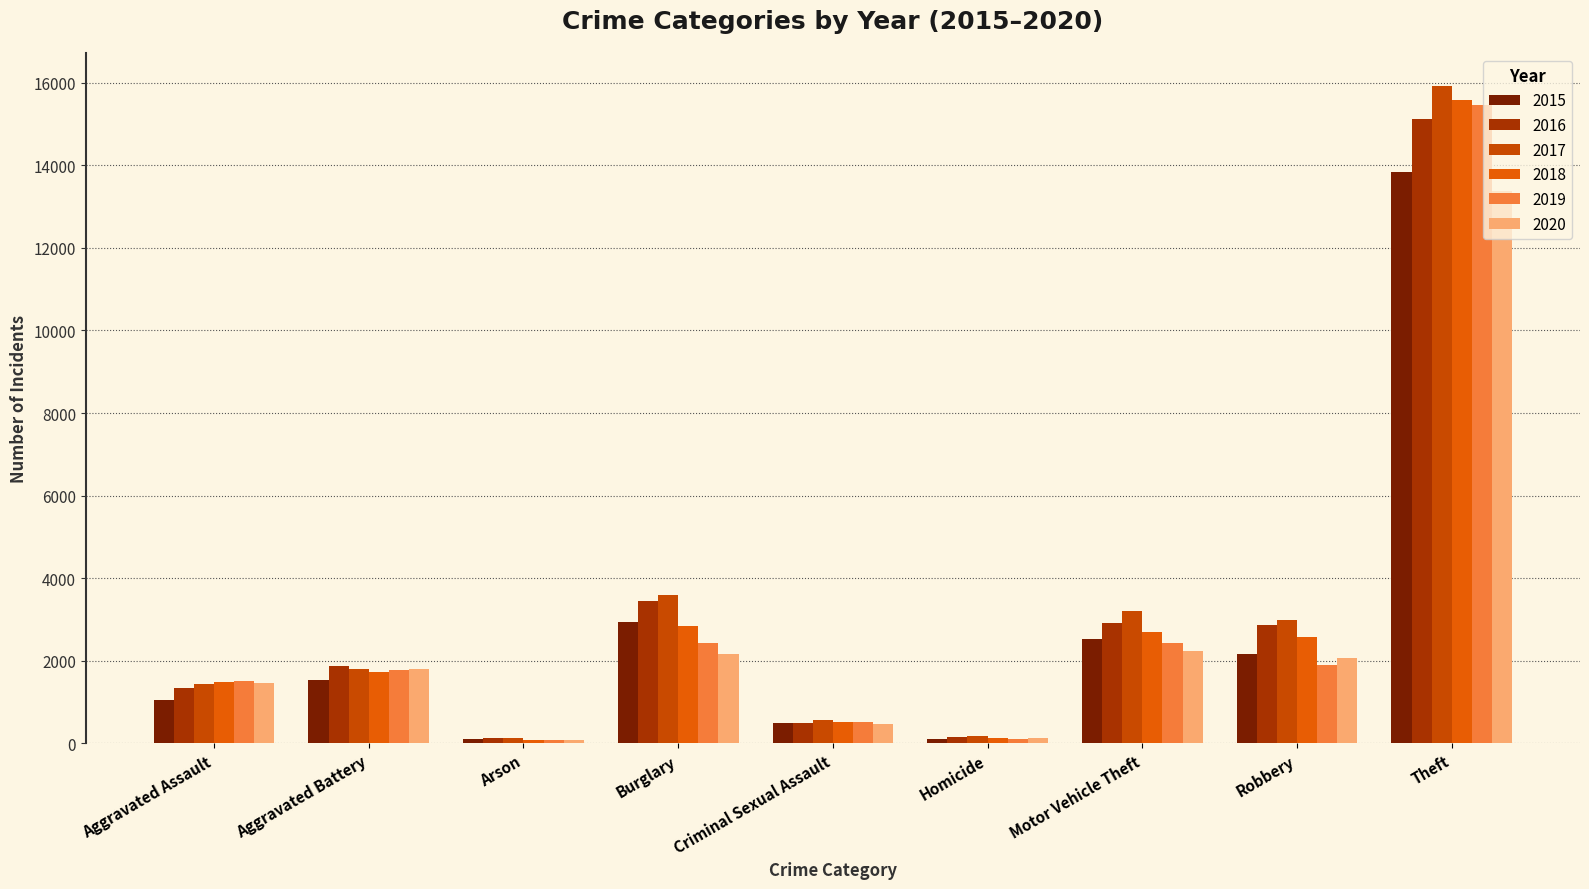

How many data points does each series have?

9